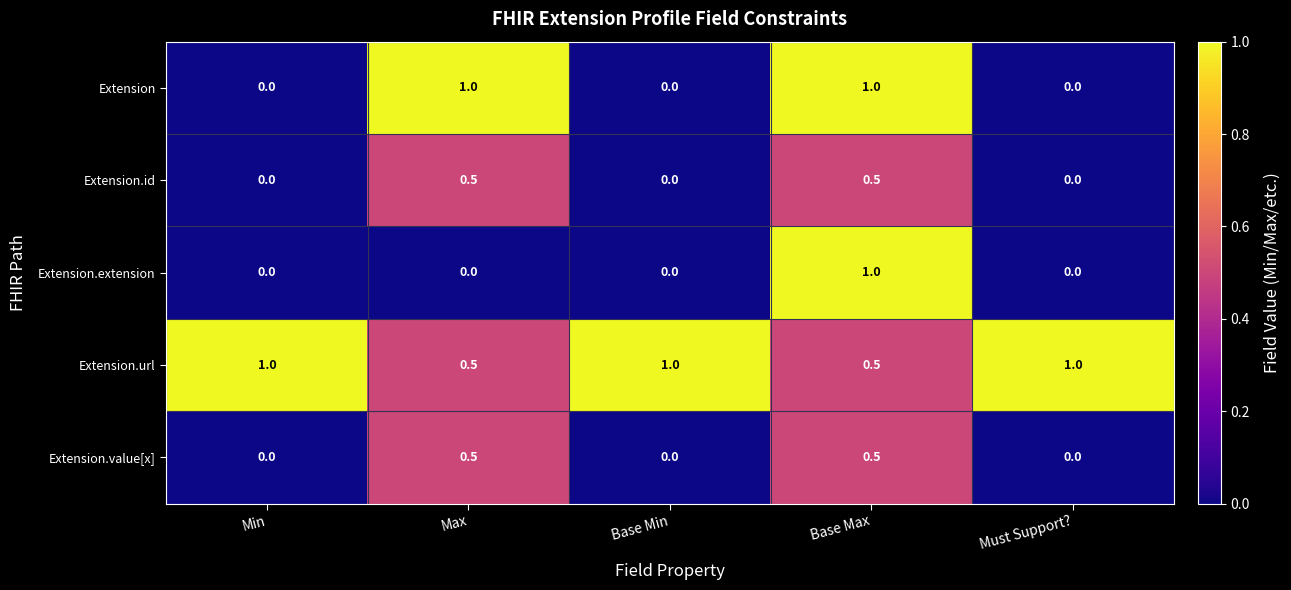

What is the difference between the maximum and minimum values in the Extension.value[x] series?

0.5